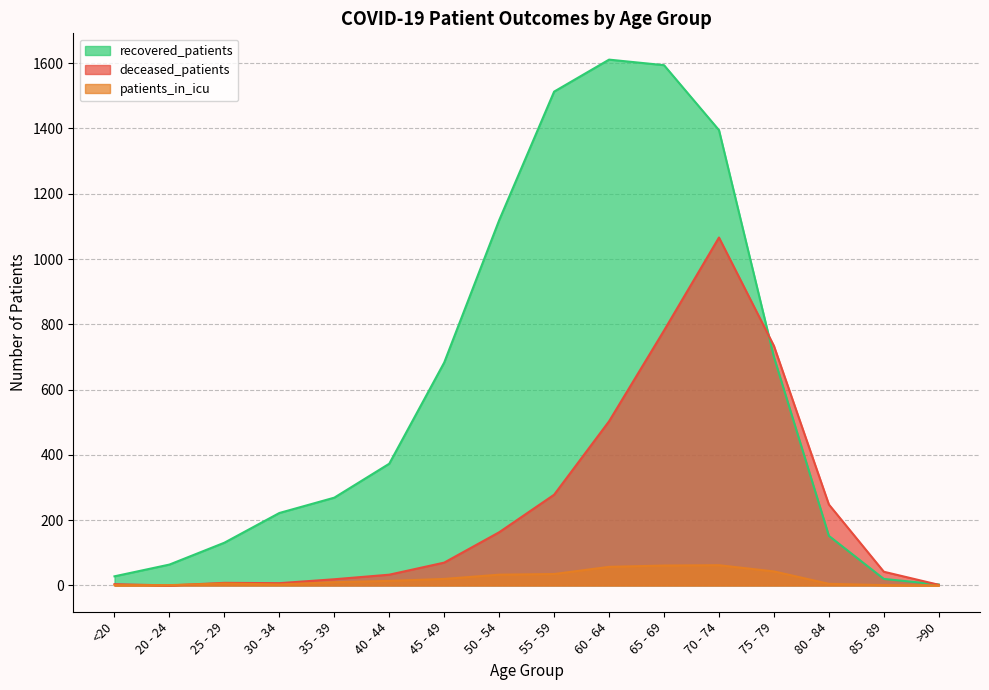

Which series has the largest total across all categories?

recovered_patients